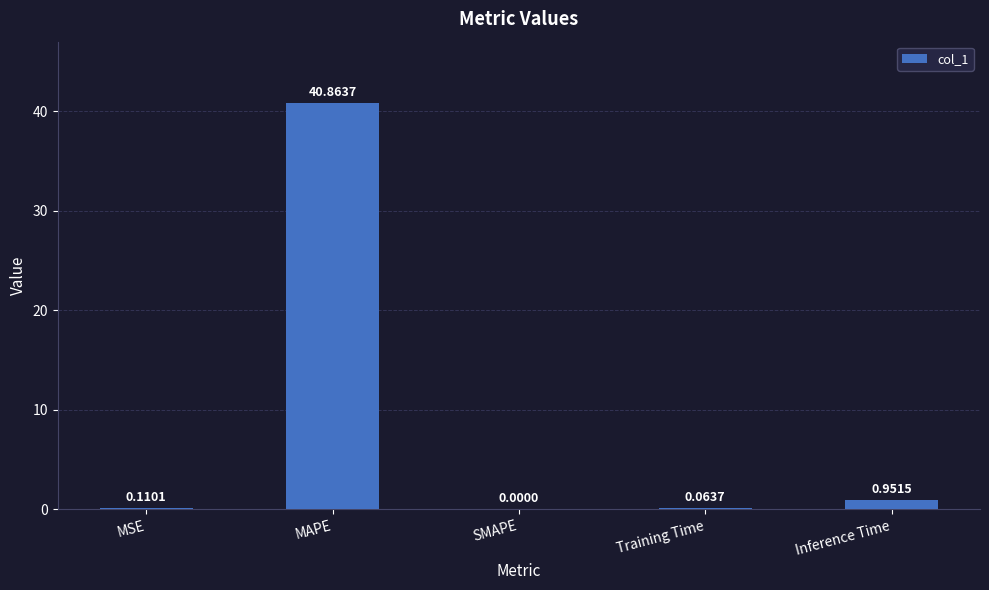

What is the sum of all values?

42.0